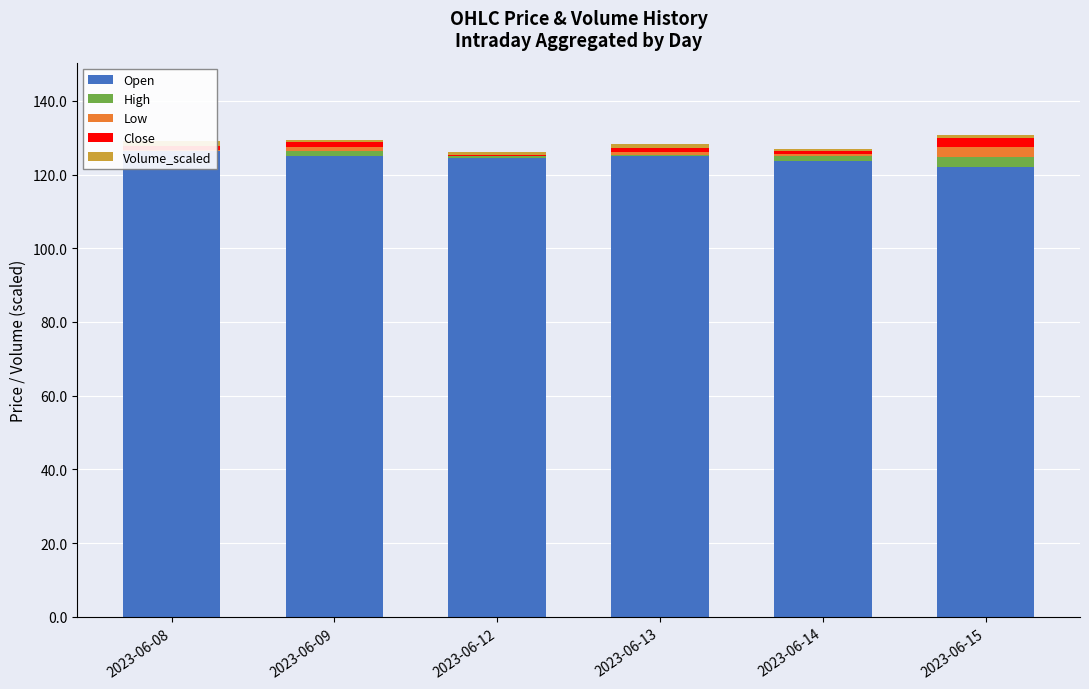

List the labels in order of Low value, smallest first.

2023-06-12, 2023-06-08, 2023-06-14, 2023-06-13, 2023-06-09, 2023-06-15